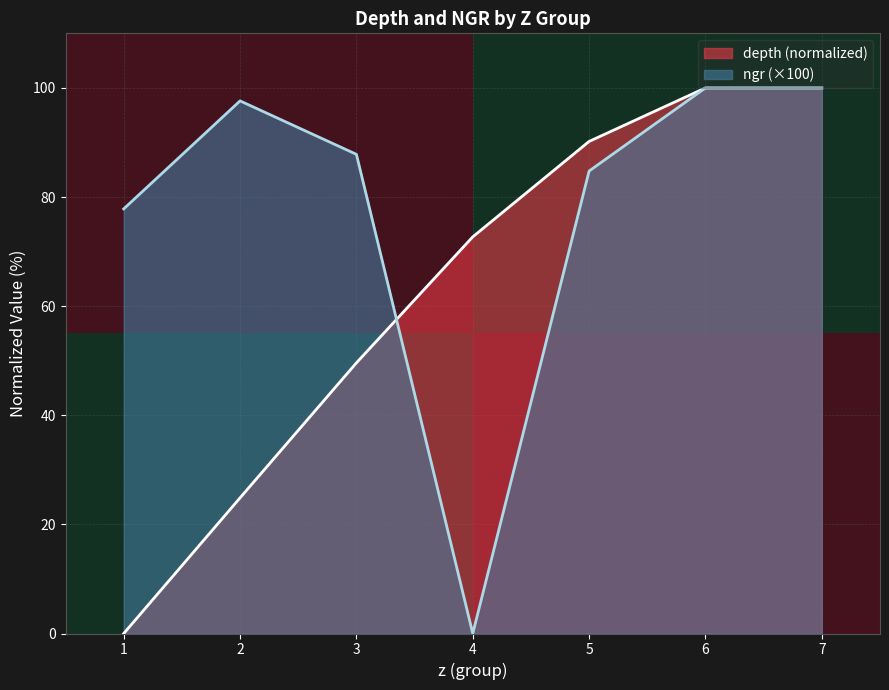

True or false: depth (normalized) has a value of 72.7 at 3.

False